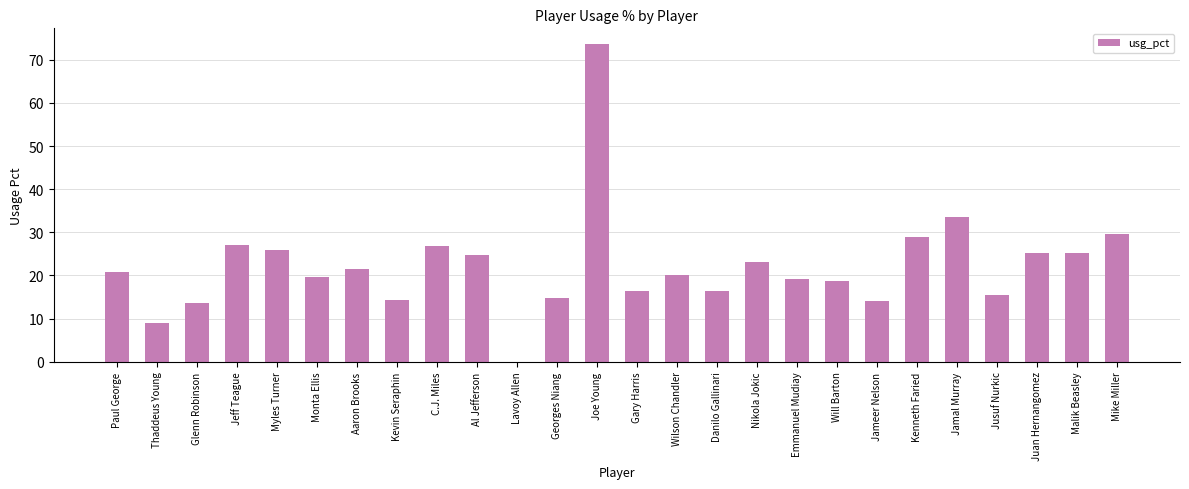

At which label is the value closest to 36?

Jamal Murray